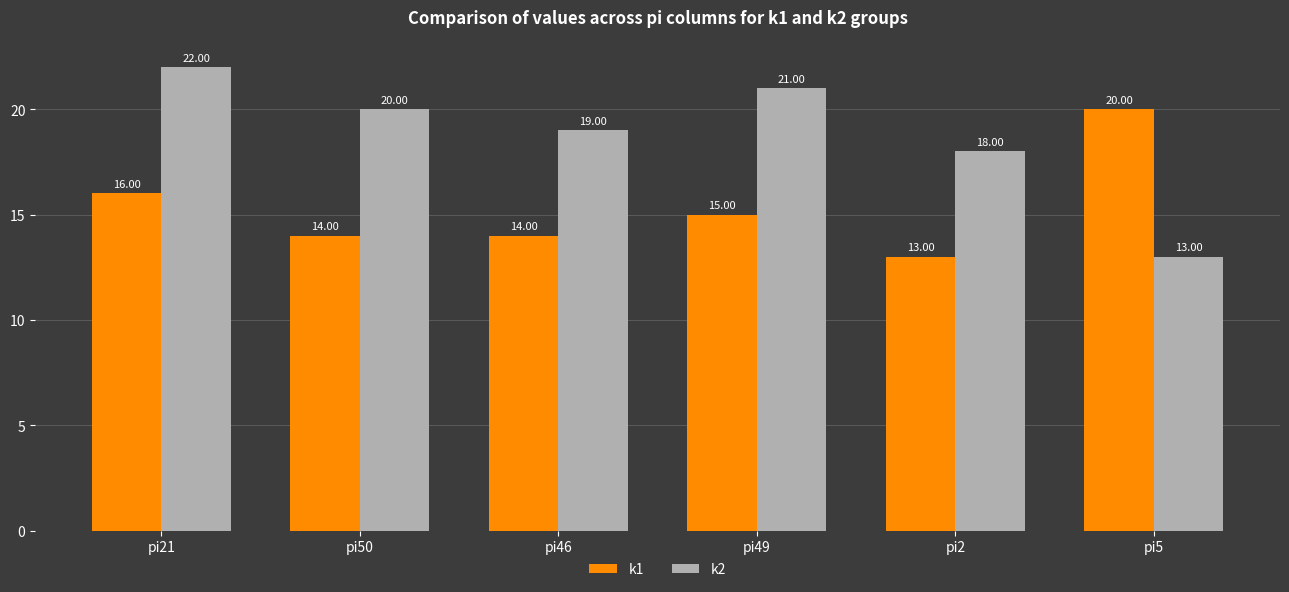

At pi49, list the series in order from largest to smallest.

k2, k1